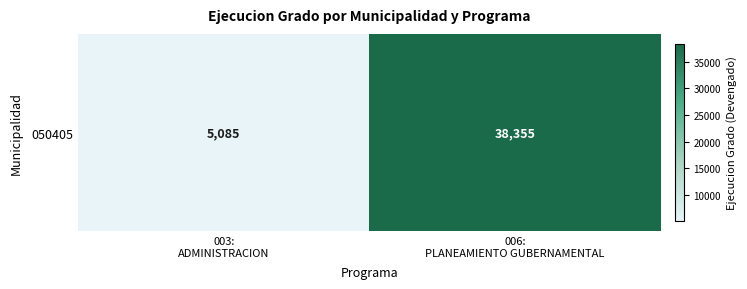

True or false: the data shows 38355 at 006:
PLANEAMIENTO GUBERNAMENTAL.

True